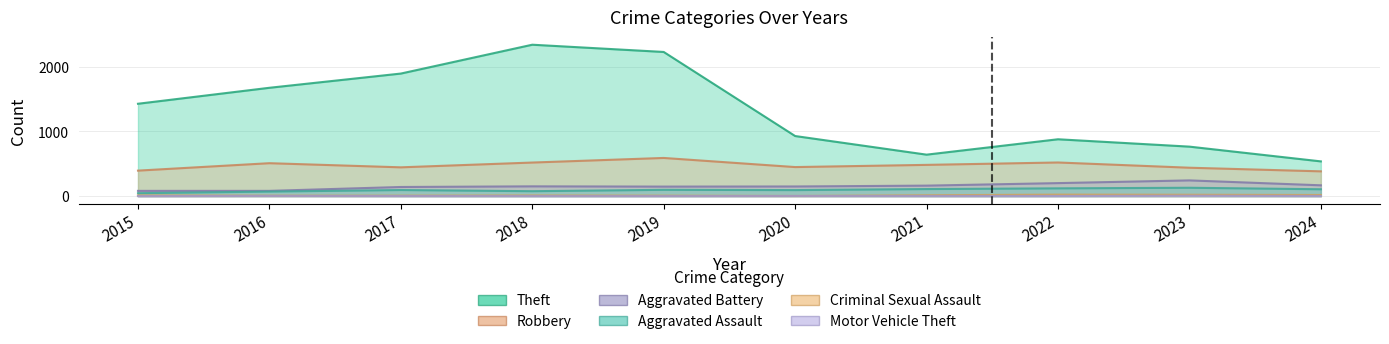

Read the Aggravated Battery value at 2023.

244